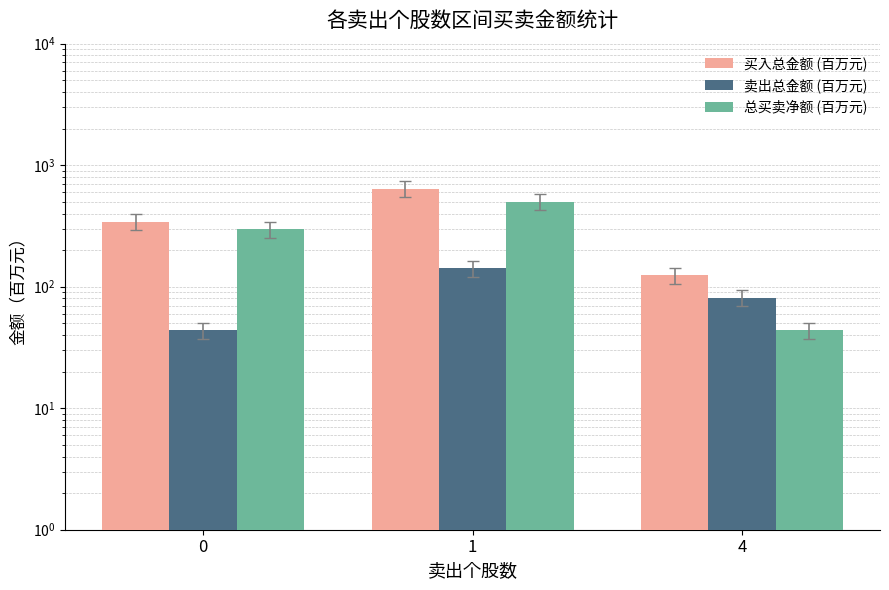

What is the total value across all series at 4?

249.4